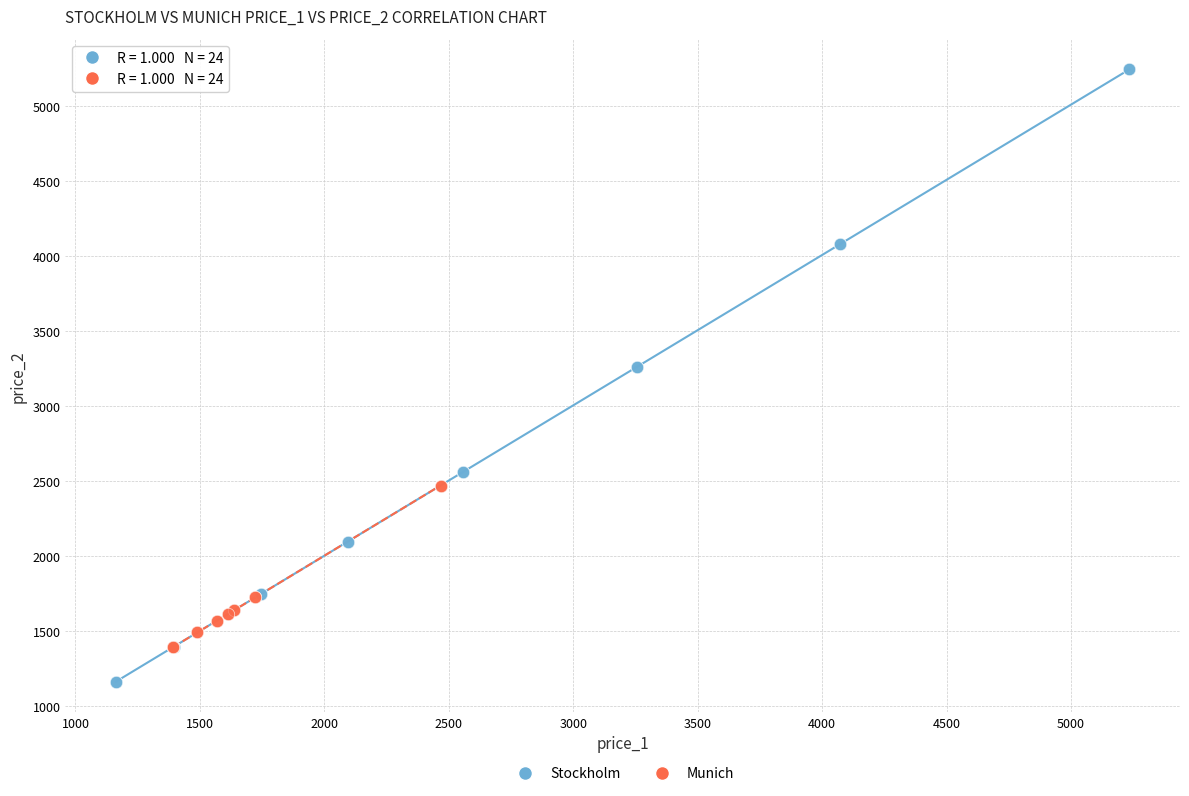

Which series contains the lowest Y value?

Stockholm